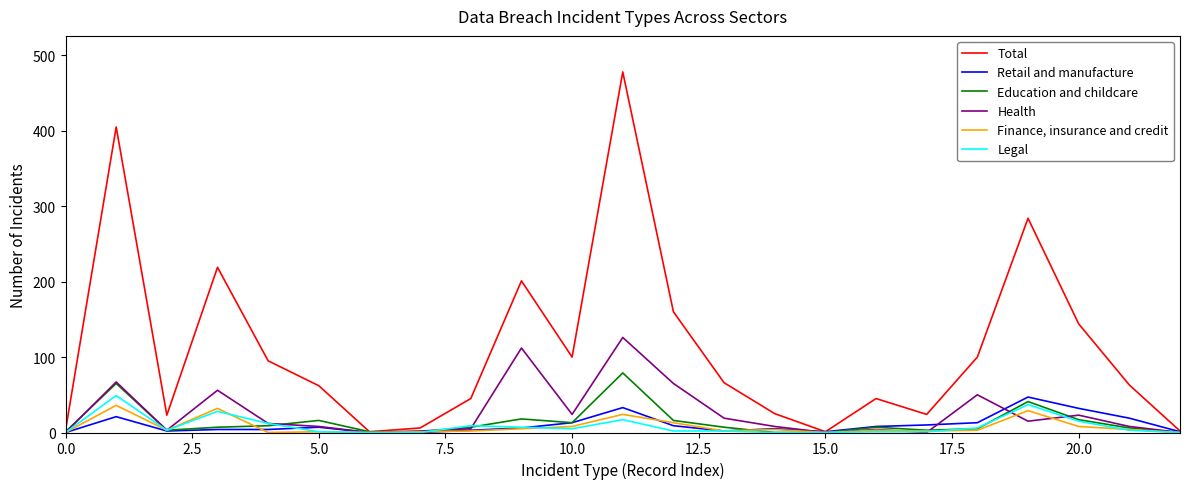

Which series has the largest total across all categories?

Total